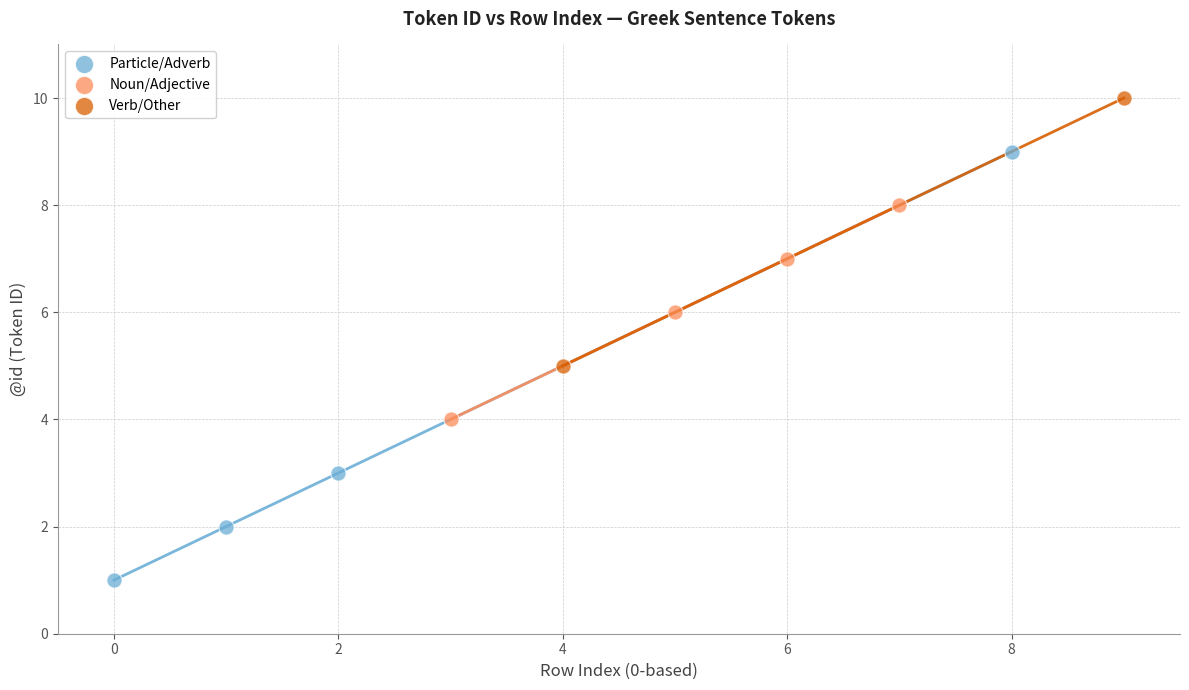

What are all the series names shown in the legend?

Particle/Adverb, Noun/Adjective, Verb/Other